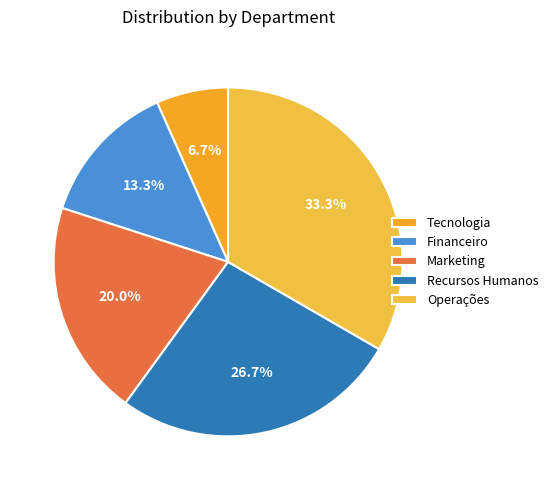

Which slice is the smallest?

Tecnologia